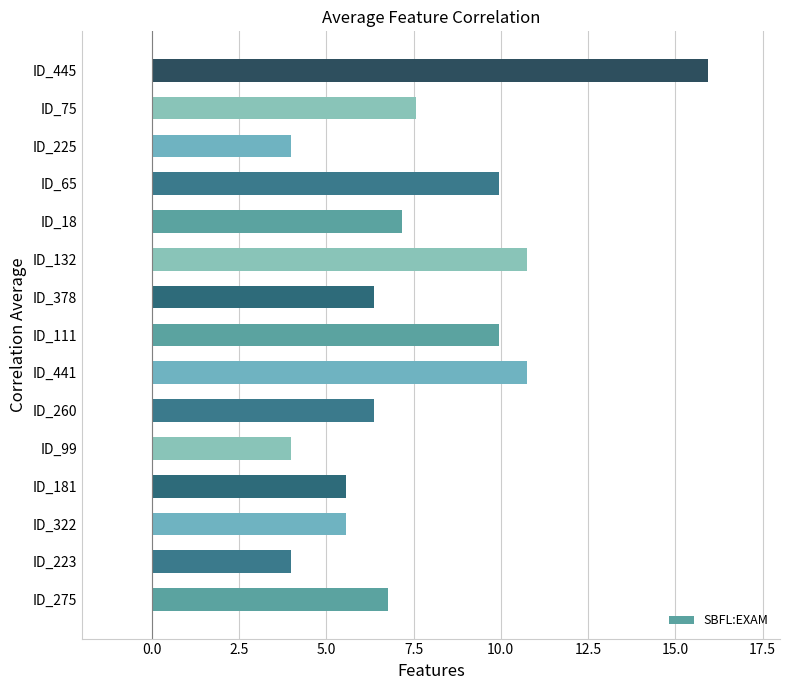

The chart shows a value of 4.0 at ID_18. True or false?

False